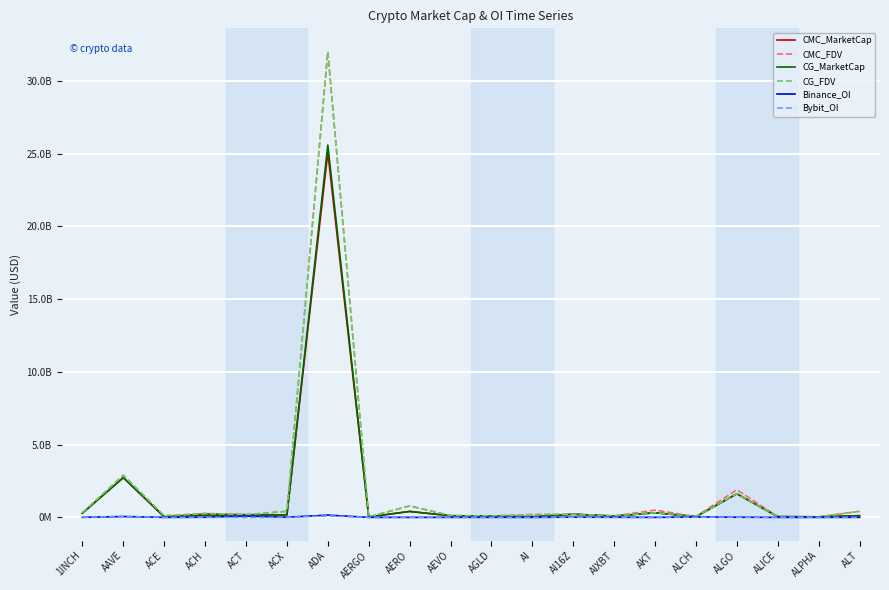

What position from the left is AEVO?

10